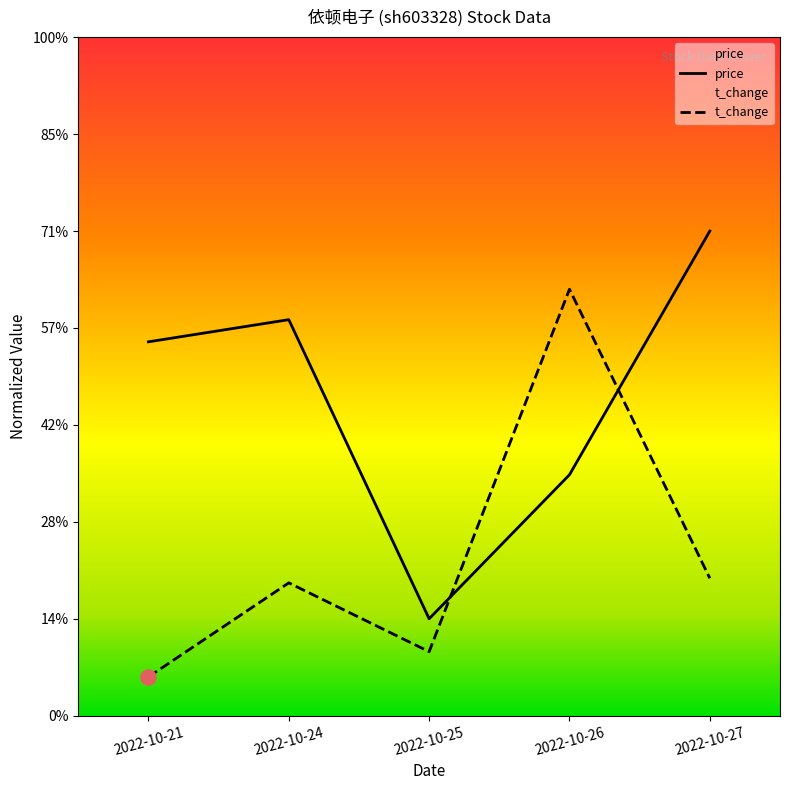

At which category is the sum across all series the highest?

2022-10-26